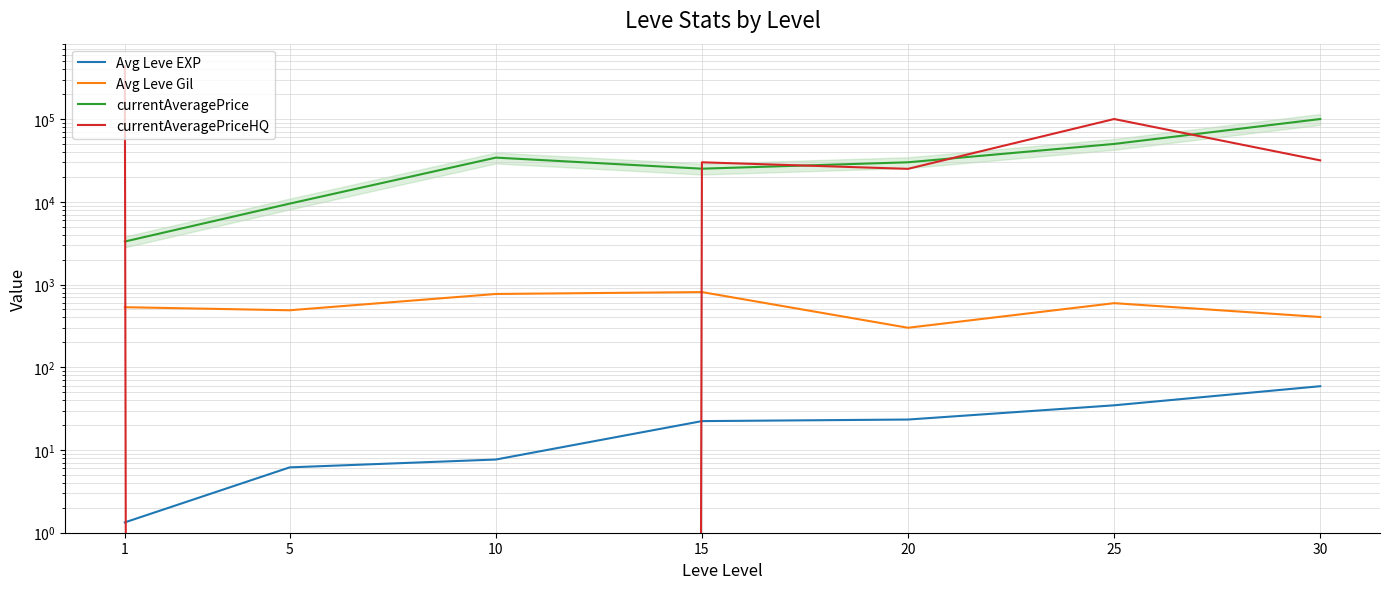

Is the value of Avg Leve Gil at 15 greater than the value of currentAveragePrice at 30?

No